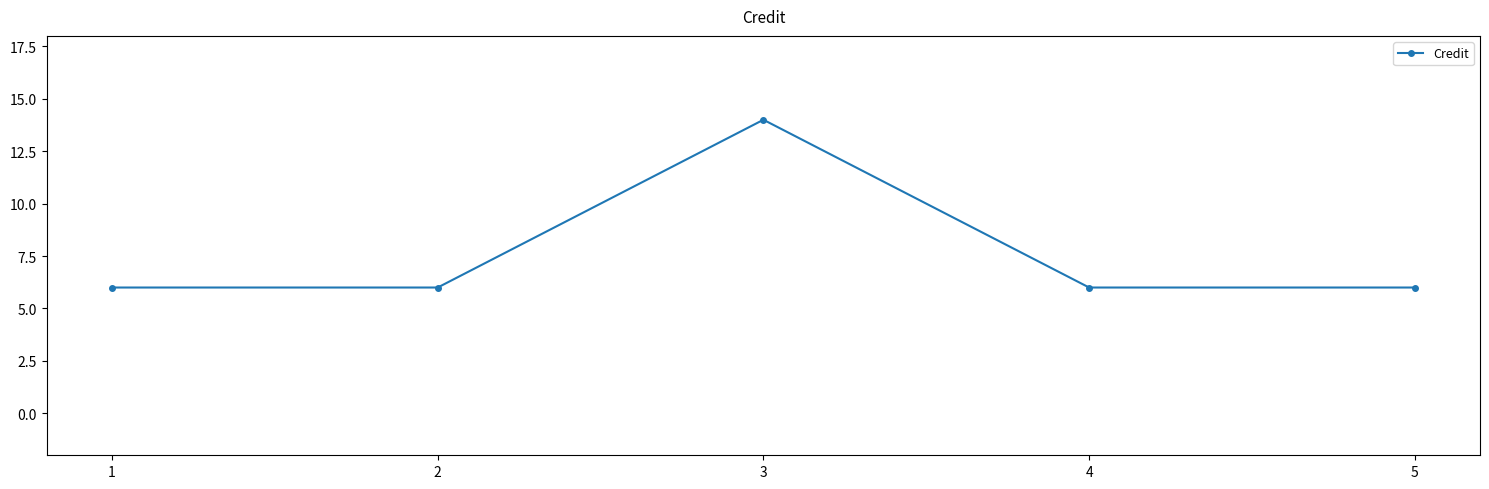

What is the value of the 2nd point from the left?

6